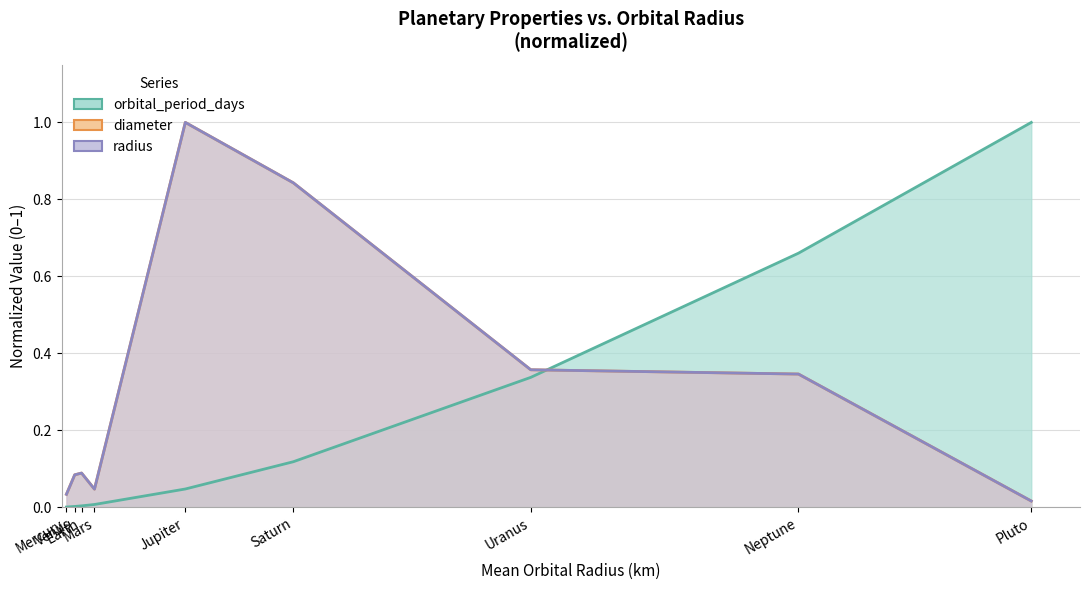

Rank the series by their maximum value, from highest to lowest.

orbital_period_days, diameter, radius